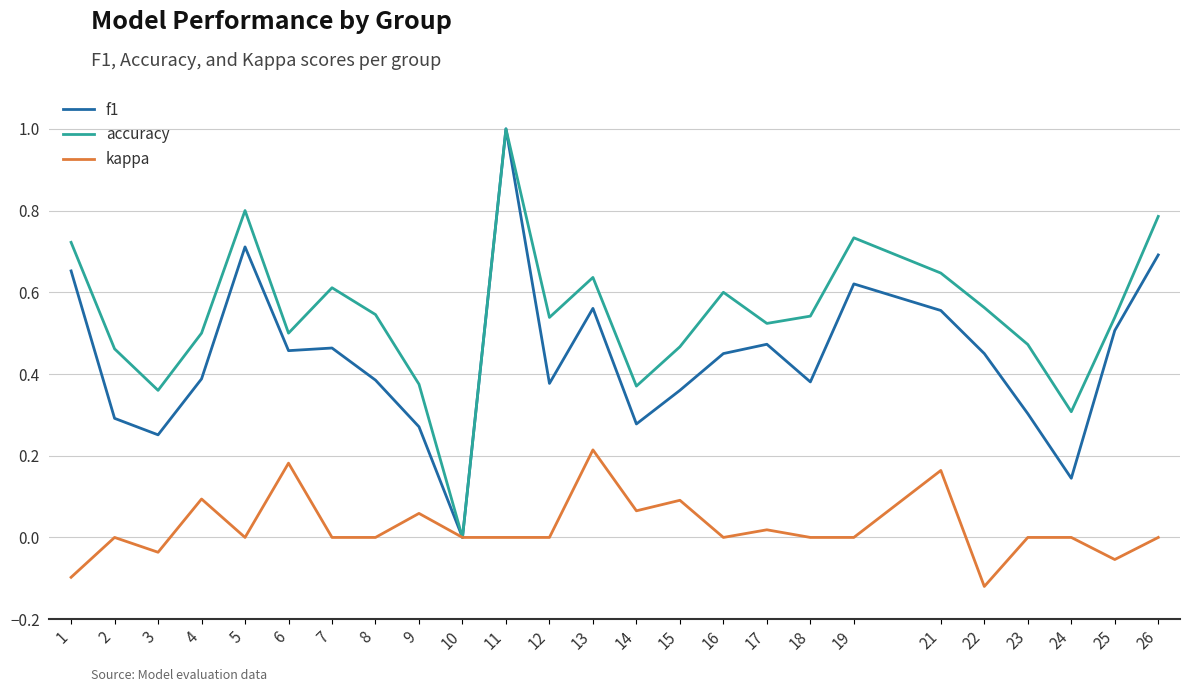

The f1 series shows 0.5 at 25. True or false?

True